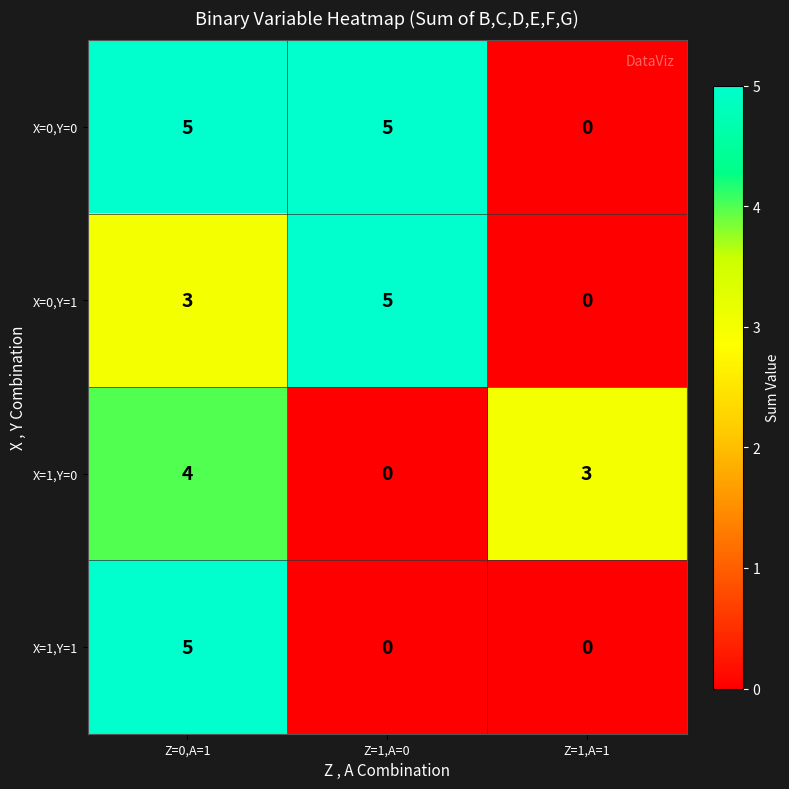

How many categories are shown in the chart?

3